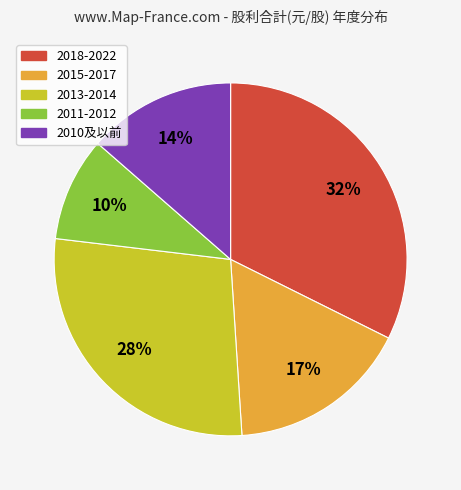

How many segments does this pie chart have?

5